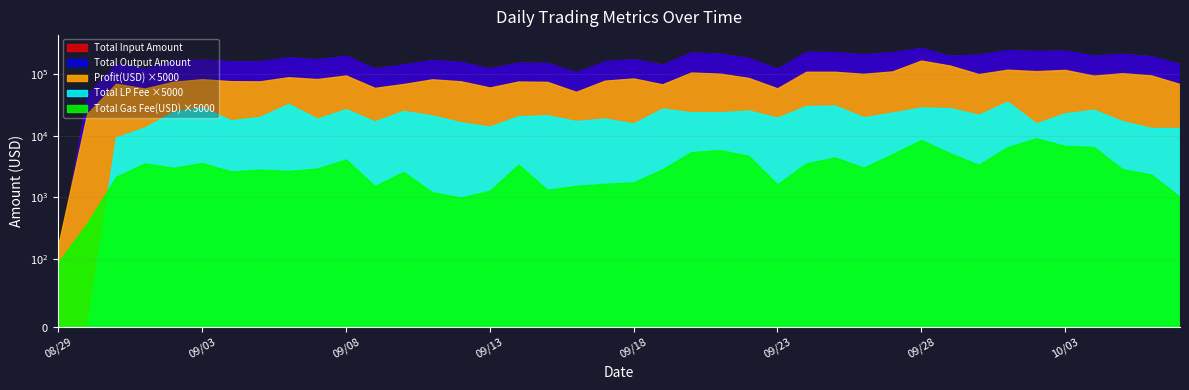

Reading right to left, transcribe all the data shown in this chart.

Profit(USD): 20241007=13.8	20241006=19.1	20241005=20.7	20241004=18.9	20241003=23.4	20241002=22.4	20241001=23.6	20240930=20.0	20240929=27.6	20240928=33.2	20240927=22.1	20240926=20.2	20240925=21.8	20240924=21.8	20240923=11.8	20240922=17.3	20240921=20.4	20240920=21.2	20240919=13.7	20240918=17.0	20240917=15.7	20240916=10.3	20240915=15.0	20240914=15.2	20240913=12.1	20240912=15.3	20240911=16.5	20240910=13.8	20240909=12.0	20240908=19.0	20240907=16.6	20240906=17.8	20240905=15.3	20240904=15.4	20240903=16.5	20240902=15.0	20240901=11.7	20240831=14.0	20240830=4.5	20240829=0.0
Total Input Amount: 20241007=144674.4	20241006=194930.3	20241005=213543.9	20241004=199488.9	20241003=241092.6	20241002=236646.5	20241001=244425.1	20240930=208519.3	20240929=198019.1	20240928=265347.9	20240927=227093.1	20240926=209376.7	20240925=228275.5	20240924=229784.7	20240923=122068.5	20240922=182605.0	20240921=214818.7	20240920=223846.0	20240919=142952.2	20240918=174124.7	20240917=161226.7	20240916=106947.6	20240915=151769.1	20240914=153335.2	20240913=123900.1	20240912=157074.7	20240911=168678.0	20240910=143960.4	20240909=123323.6	20240908=198496.0	20240907=174093.4	20240906=186677.8	20240905=160820.4	20240904=160455.8	20240903=174132.7	20240902=160455.1	20240901=124191.1	20240831=147698.8	20240830=46127.8	20240829=103.1
Total Output Amount: 20241007=144657.7	20241006=194908.1	20241005=213519.1	20241004=199463.4	20241003=241063.2	20241002=236619.2	20241001=244393.1	20240930=208494.2	20240929=197984.9	20240928=265307.2	20240927=227065.2	20240926=209351.9	20240925=228246.6	20240924=229756.1	20240923=122052.5	20240922=182581.6	20240921=214792.4	20240920=223818.9	20240919=142932.5	20240918=174104.2	20240917=161206.9	20240916=106933.5	20240915=151749.5	20240914=153315.2	20240913=123884.9	20240912=157055.9	20240911=168657.0	20240910=143941.0	20240909=123307.9	20240908=198470.7	20240907=174072.4	20240906=186652.9	20240905=160800.5	20240904=160436.3	20240903=174109.7	20240902=160434.6	20240901=124176.0	20240831=147682.6	20240830=46123.2	20240829=103.1
Total LP Fee: 20241007=2.7	20241006=2.7	20241005=3.4	20241004=5.3	20241003=4.6	20241002=3.2	20241001=7.1	20240930=4.4	20240929=5.6	20240928=5.7	20240927=4.7	20240926=4.0	20240925=6.2	20240924=6.1	20240923=3.9	20240922=5.1	20240921=4.8	20240920=4.8	20240919=5.5	20240918=3.1	20240917=3.8	20240916=3.5	20240915=4.3	20240914=4.1	20240913=2.8	20240912=3.3	20240911=4.2	20240910=5.0	20240909=3.4	20240908=5.4	20240907=3.8	20240906=6.6	20240905=4.0	20240904=3.6	20240903=5.8	20240902=4.9	20240901=2.7	20240831=1.9	20240830=0.0	20240829=0.0
Total Gas Fee(USD): 20241007=0.2	20241006=0.5	20241005=0.6	20241004=1.3	20241003=1.4	20241002=1.8	20241001=1.3	20240930=0.7	20240929=1.0	20240928=1.7	20240927=1.0	20240926=0.6	20240925=0.9	20240924=0.7	20240923=0.3	20240922=0.9	20240921=1.2	20240920=1.1	20240919=0.6	20240918=0.3	20240917=0.3	20240916=0.3	20240915=0.3	20240914=0.7	20240913=0.3	20240912=0.2	20240911=0.2	20240910=0.5	20240909=0.3	20240908=0.8	20240907=0.6	20240906=0.5	20240905=0.6	20240904=0.5	20240903=0.7	20240902=0.6	20240901=0.7	20240831=0.4	20240830=0.1	20240829=0.0